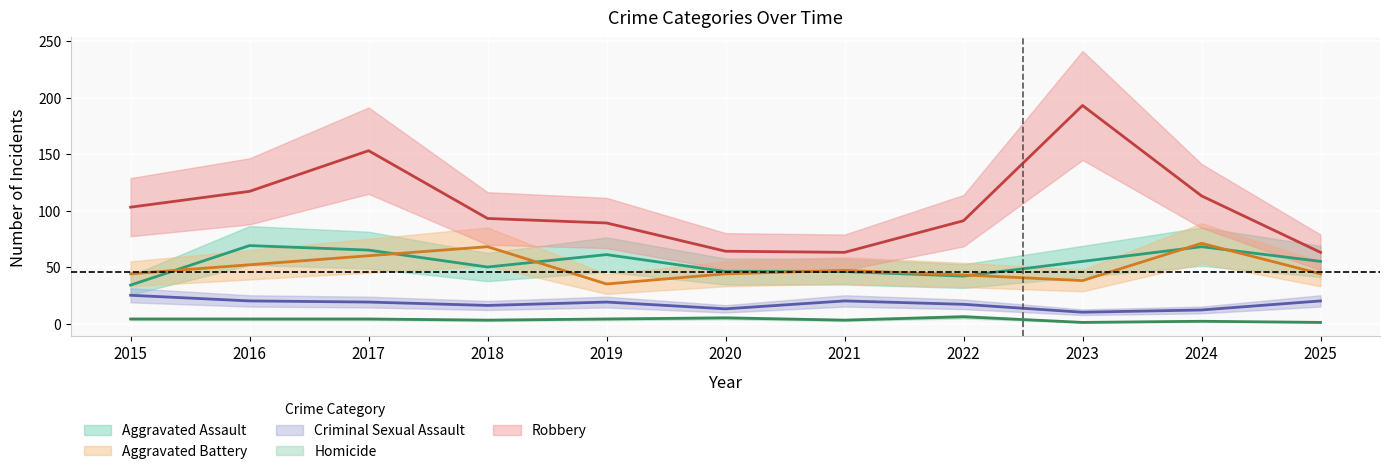

Reading right to left, extract all data points from this chart.

Aggravated Assault: 2025=55	2024=68	2023=55	2022=42	2021=46	2020=46	2019=61	2018=50	2017=65	2016=69	2015=34
Aggravated Battery: 2025=44	2024=71	2023=38	2022=43	2021=47	2020=44	2019=35	2018=68	2017=60	2016=52	2015=44
Criminal Sexual Assault: 2025=20	2024=12	2023=10	2022=17	2021=20	2020=13	2019=19	2018=16	2017=19	2016=20	2015=25
Homicide: 2025=1	2024=2	2023=1	2022=6	2021=3	2020=5	2019=4	2018=3	2017=4	2016=4	2015=4
Robbery: 2025=63	2024=113	2023=193	2022=91	2021=63	2020=64	2019=89	2018=93	2017=153	2016=117	2015=103